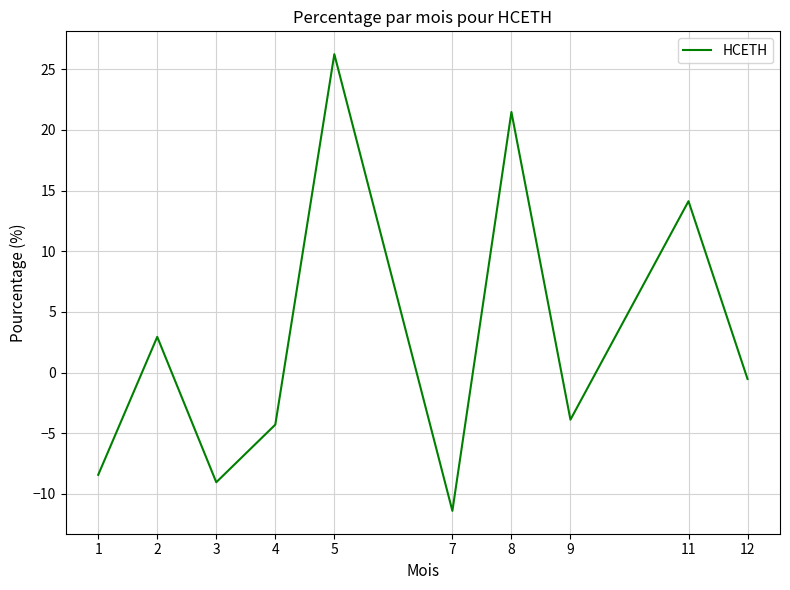

List the labels in order of value, largest first.

5, 8, 11, 2, 12, 9, 4, 1, 3, 7